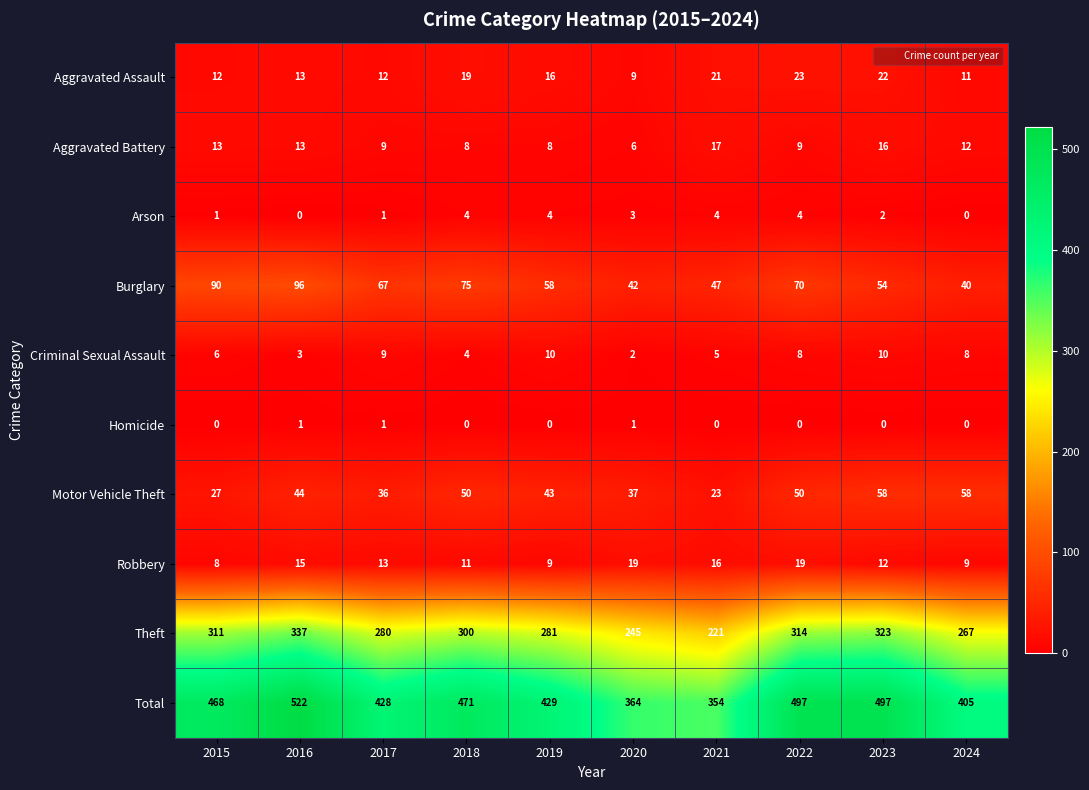

At which label is Burglary closest to 68?

2017